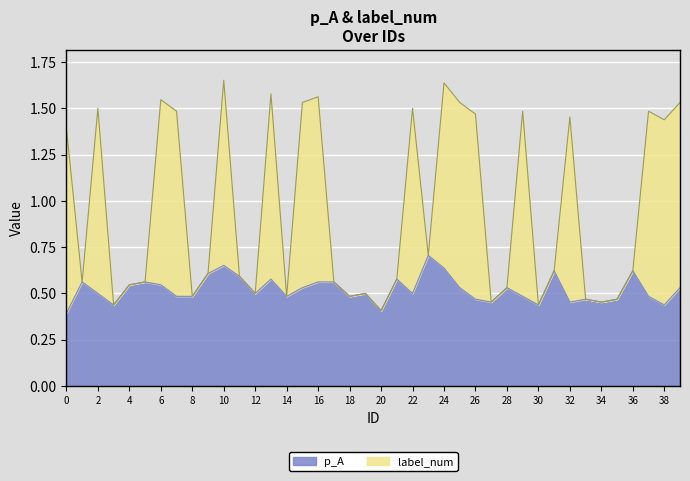

How many data points does each series have?

40